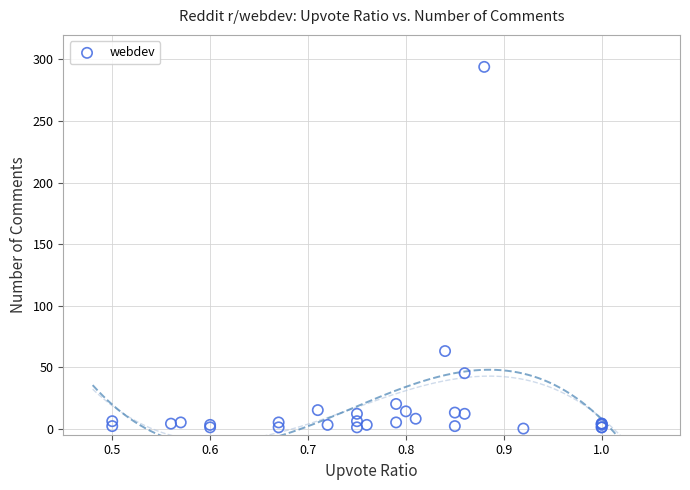

What Y value in the scatter plot is closest to 147?

63